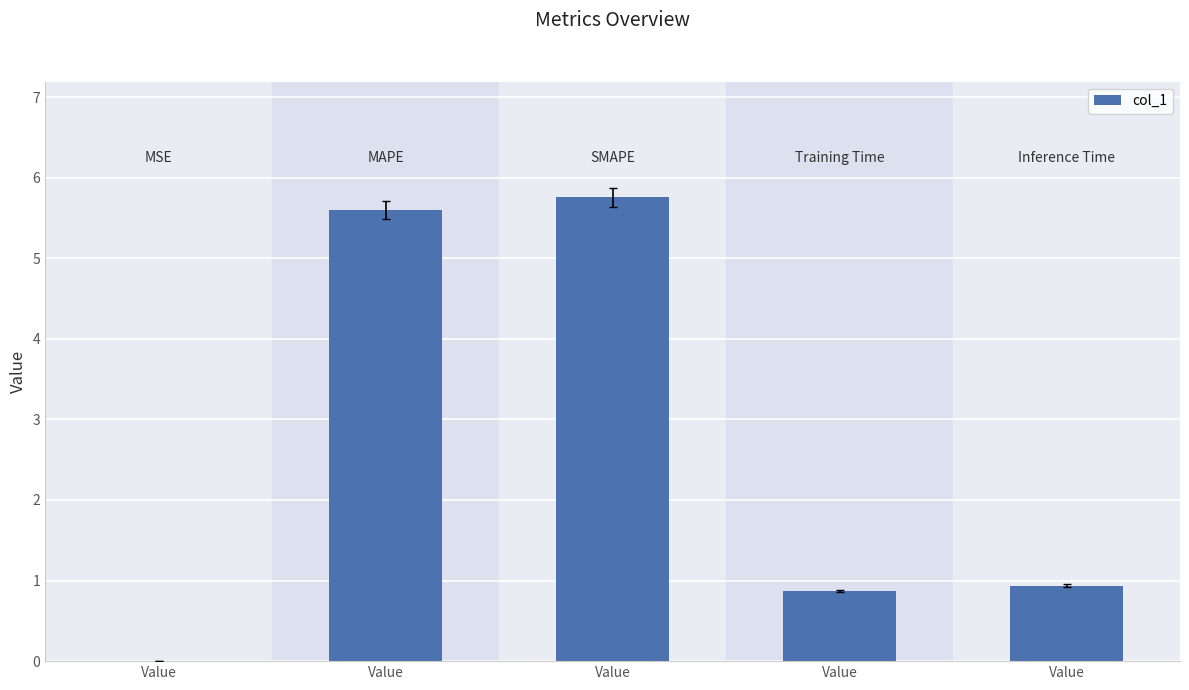

Are the bars grouped side by side (vs. stacked)?

No